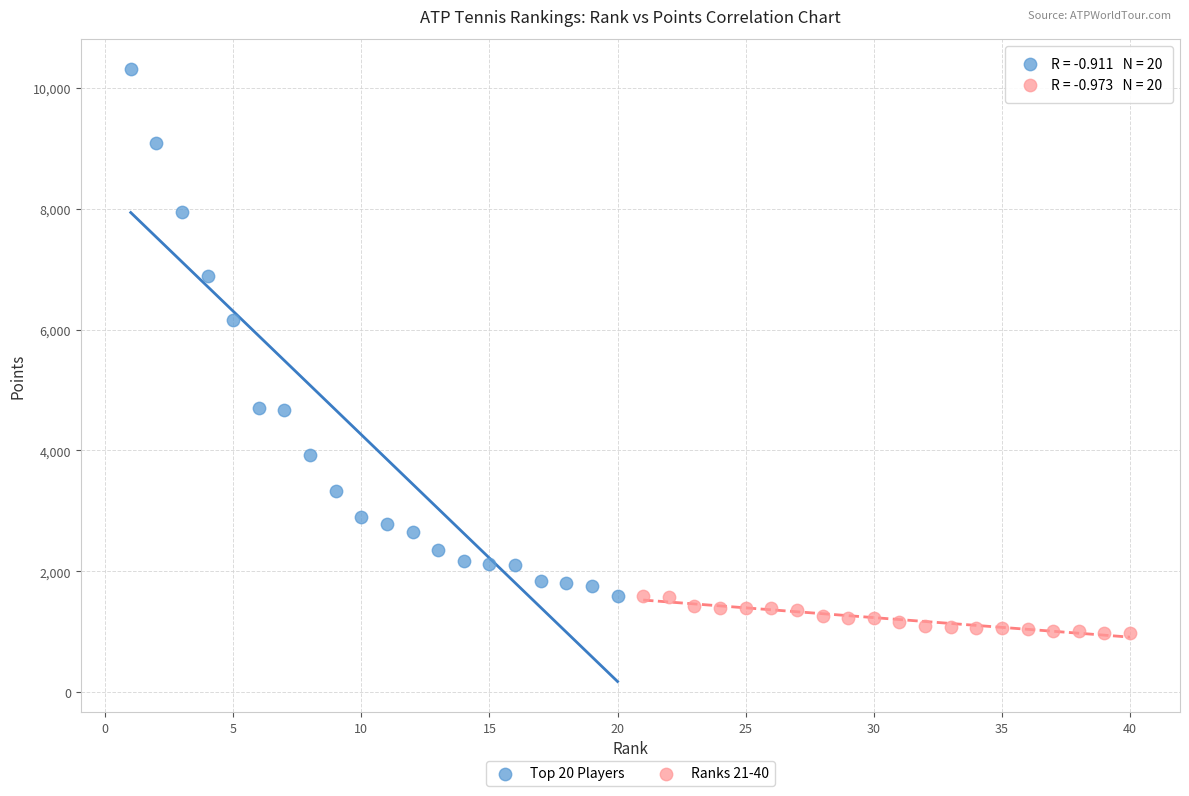

Which series contains the lowest Y value?

Ranks 21-40